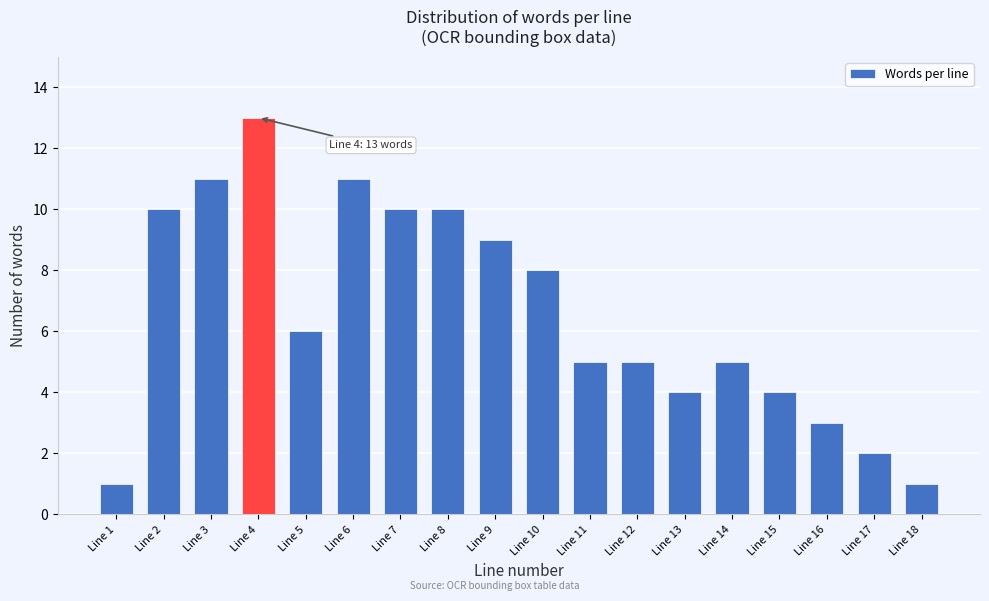

Reading left to right, what are all the values shown in this chart?

Line 1=1	Line 2=10	Line 3=11	Line 4=13	Line 5=6	Line 6=11	Line 7=10	Line 8=10	Line 9=9	Line 10=8	Line 11=5	Line 12=5	Line 13=4	Line 14=5	Line 15=4	Line 16=3	Line 17=2	Line 18=1